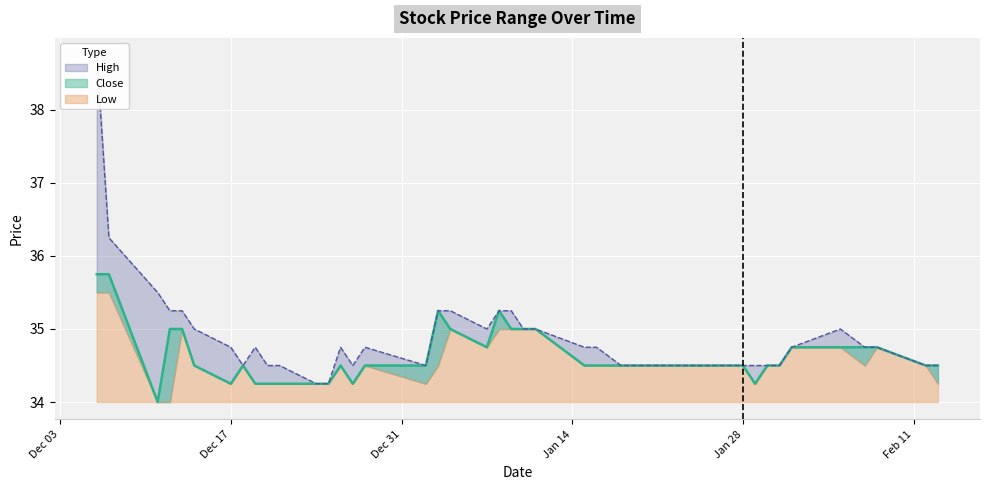

Where is the first local minimum for Close?

2001-12-11